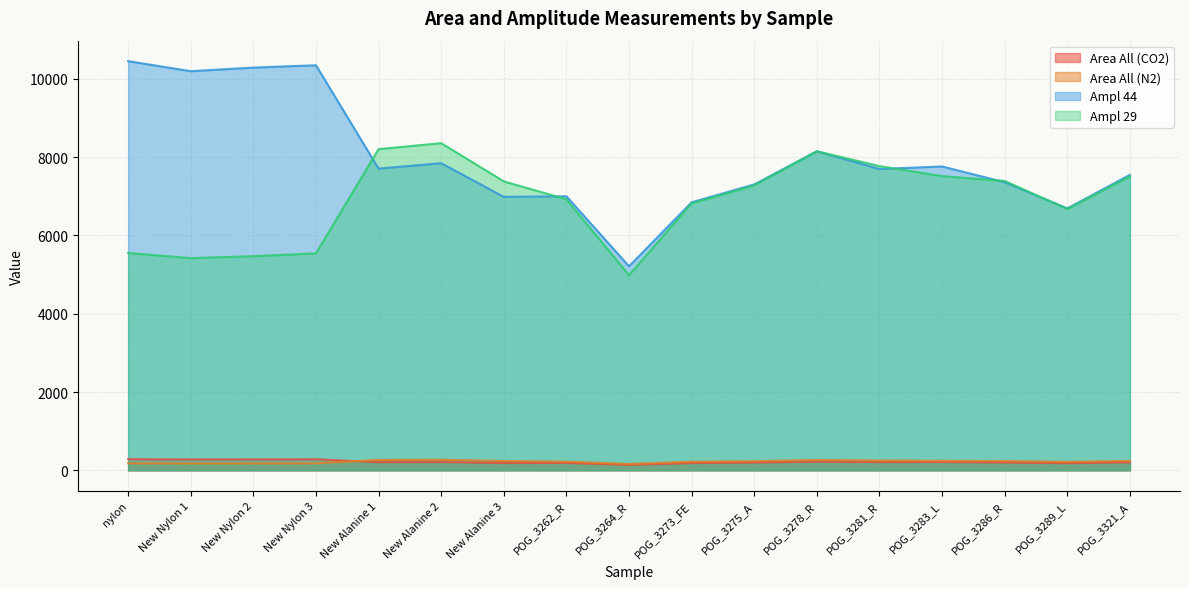

What are all the series names shown in the legend?

Area All (CO2), Area All (N2), Ampl 44, Ampl 29